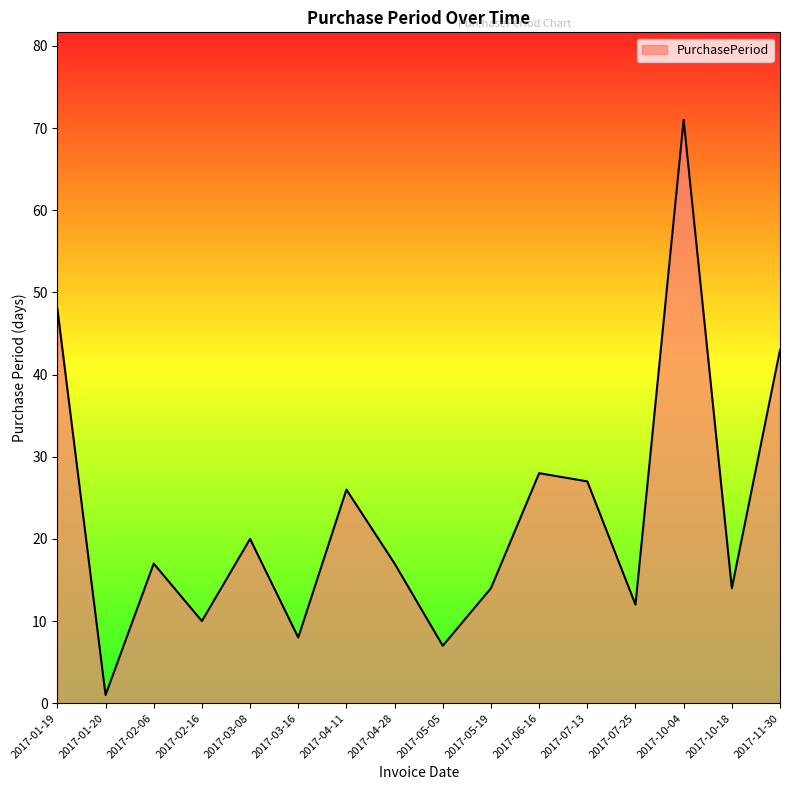

What is the greatest value displayed?

71